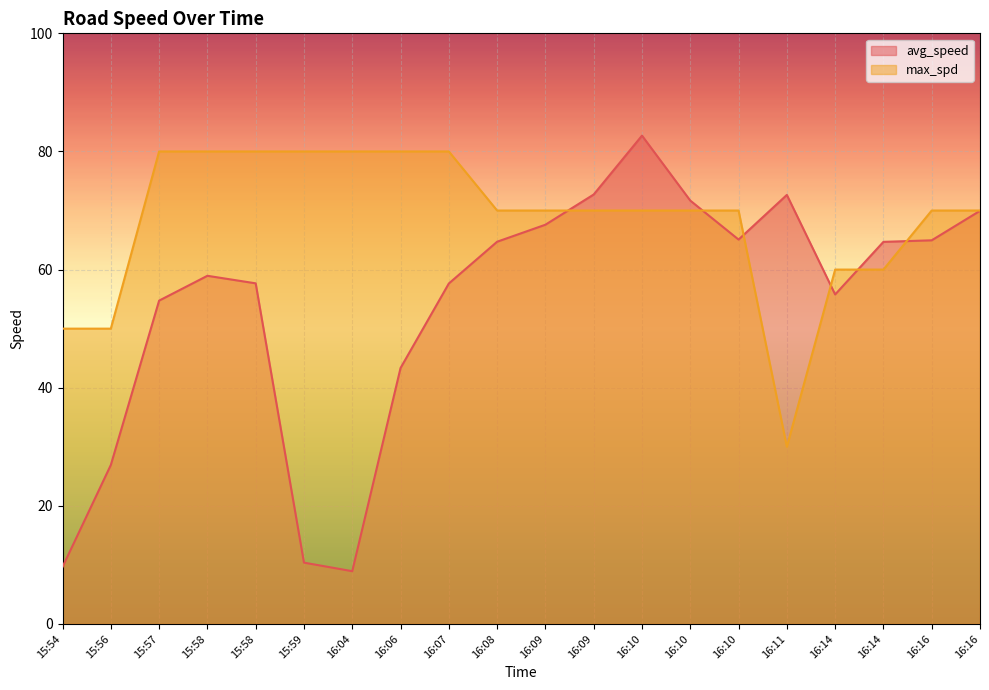

Which category has the highest value in the avg_speed series?

16:10